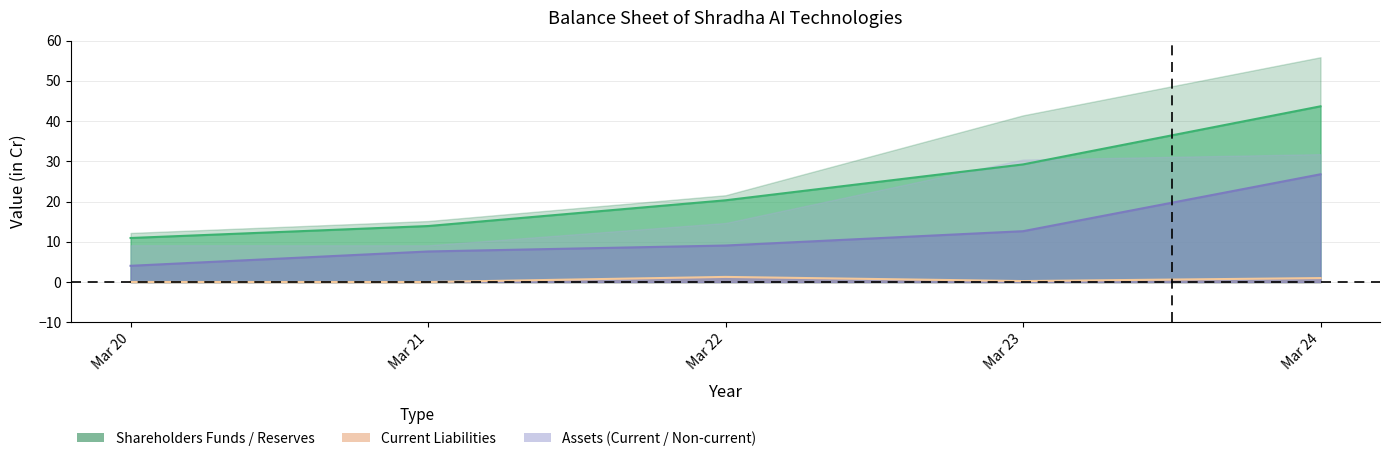

What is the difference between the maximum and second lowest values in the Total non-current assets series?

19.2